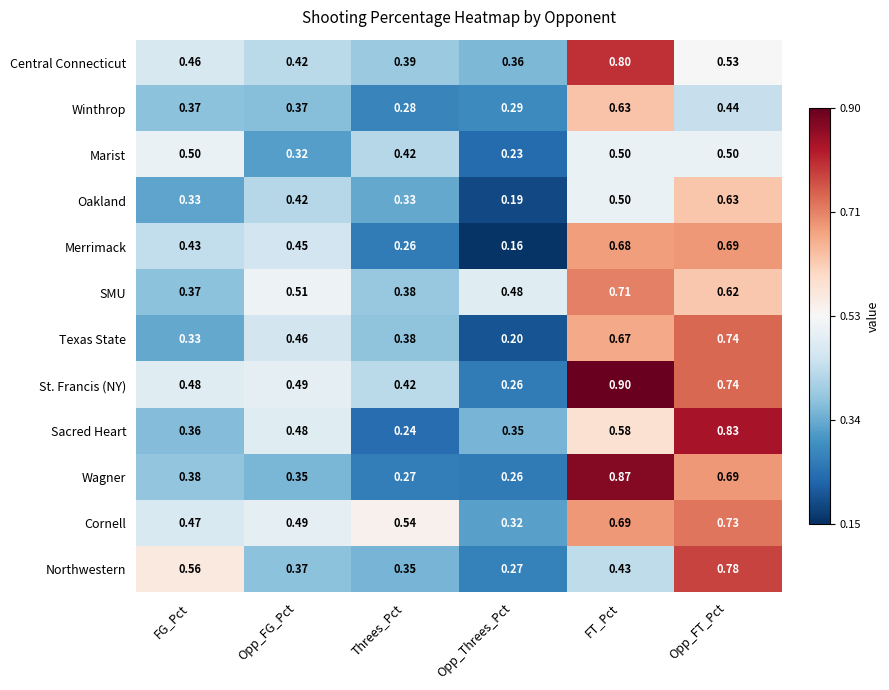

How many series are shown in this chart?

12